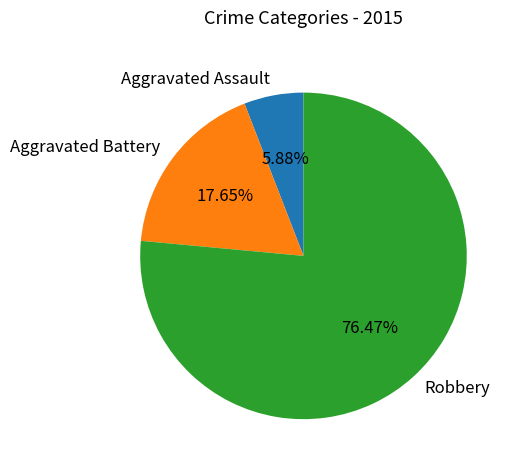

True or false: Robbery accounts for 91% of the total.

False